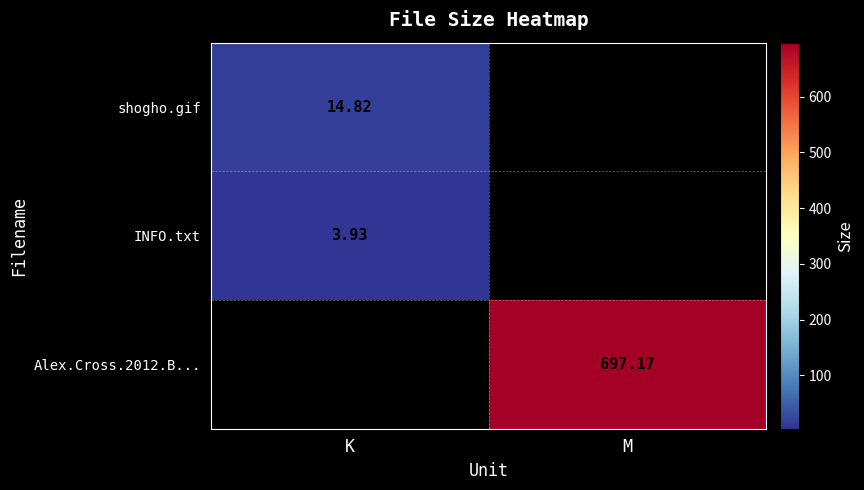

Is the value of shogho.gif at K greater than the value of INFO.txt at K?

Yes